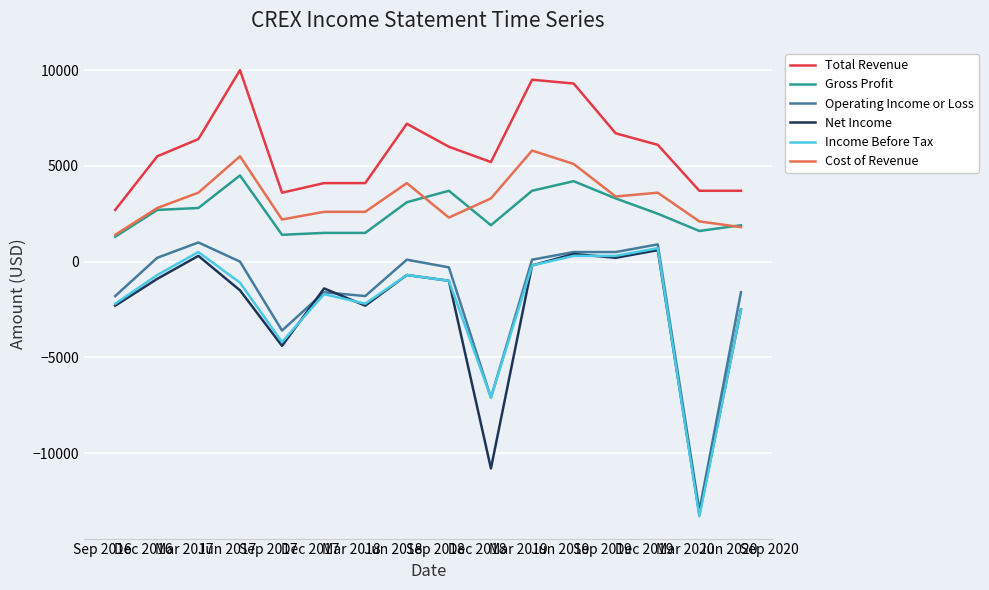

True or false: Total Revenue and Income Before Tax cross at least once.

False